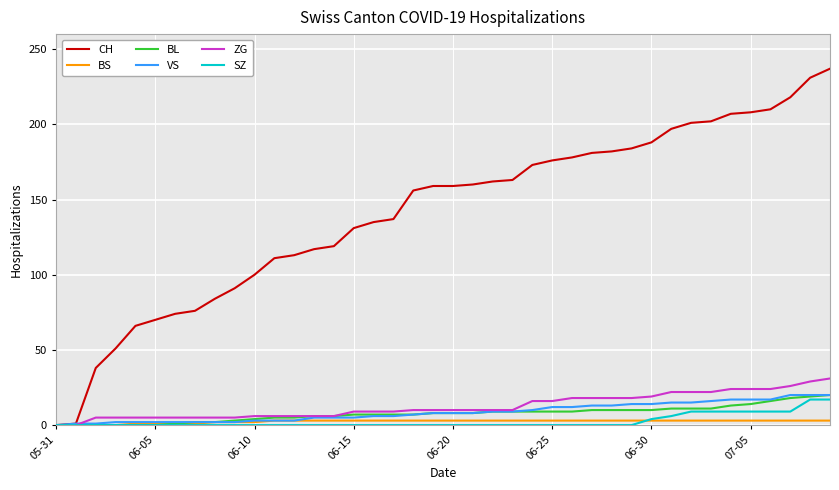

What is the maximum value for VS?

20